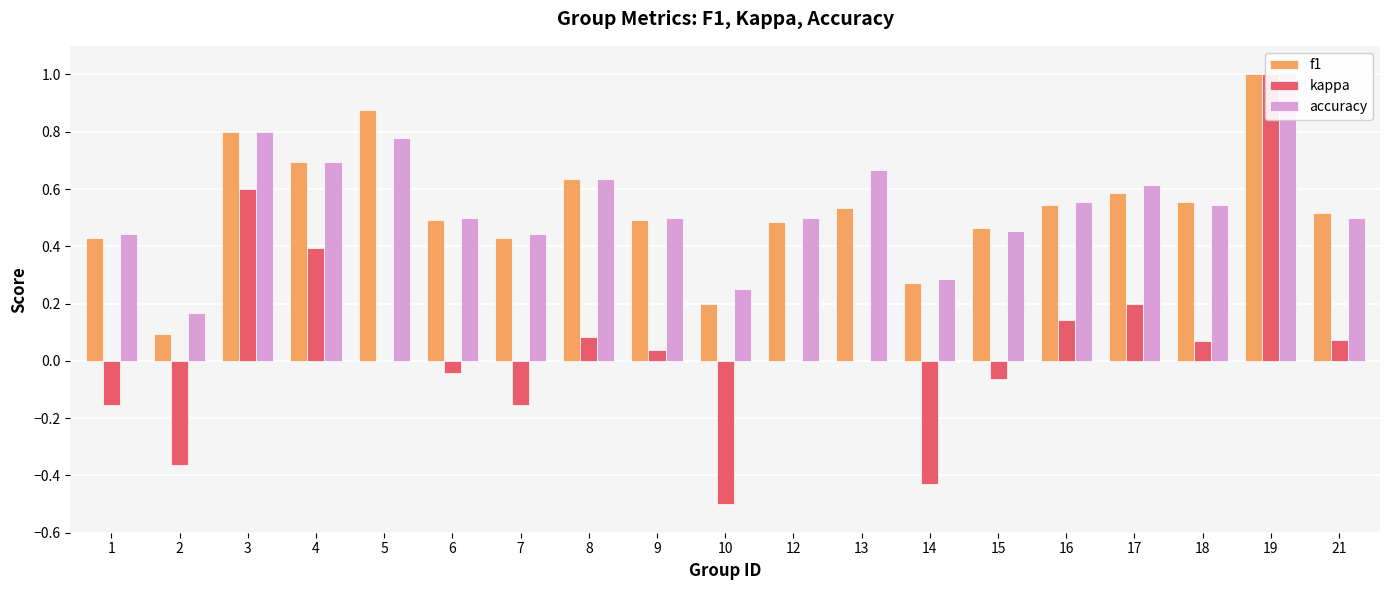

Which series has the largest total across all categories?

accuracy